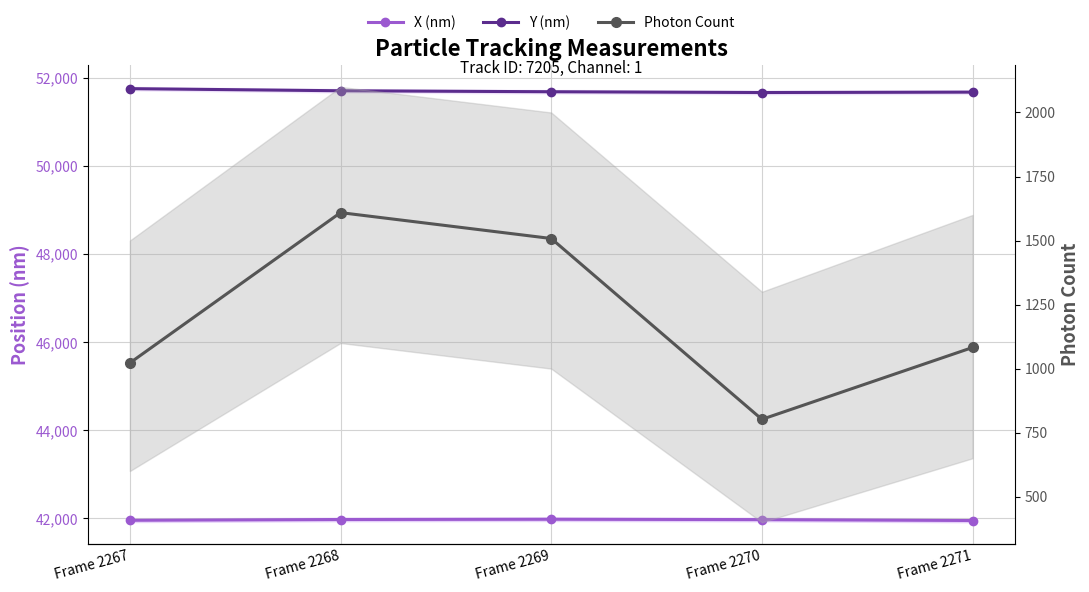

What is the total value across all series at Frame 2270?

94439.5